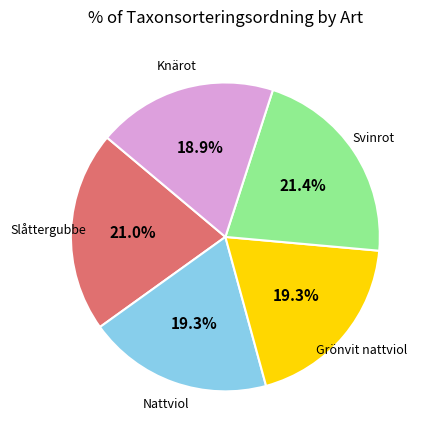

Is there any slice that represents more than half of the pie?

No